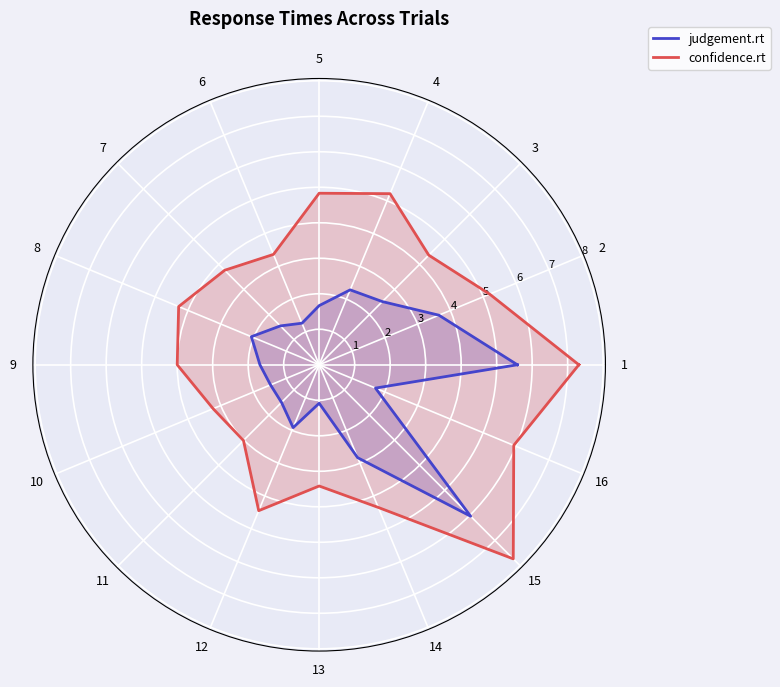

True or false: confidence.rt and judgement.rt cross at least once.

False